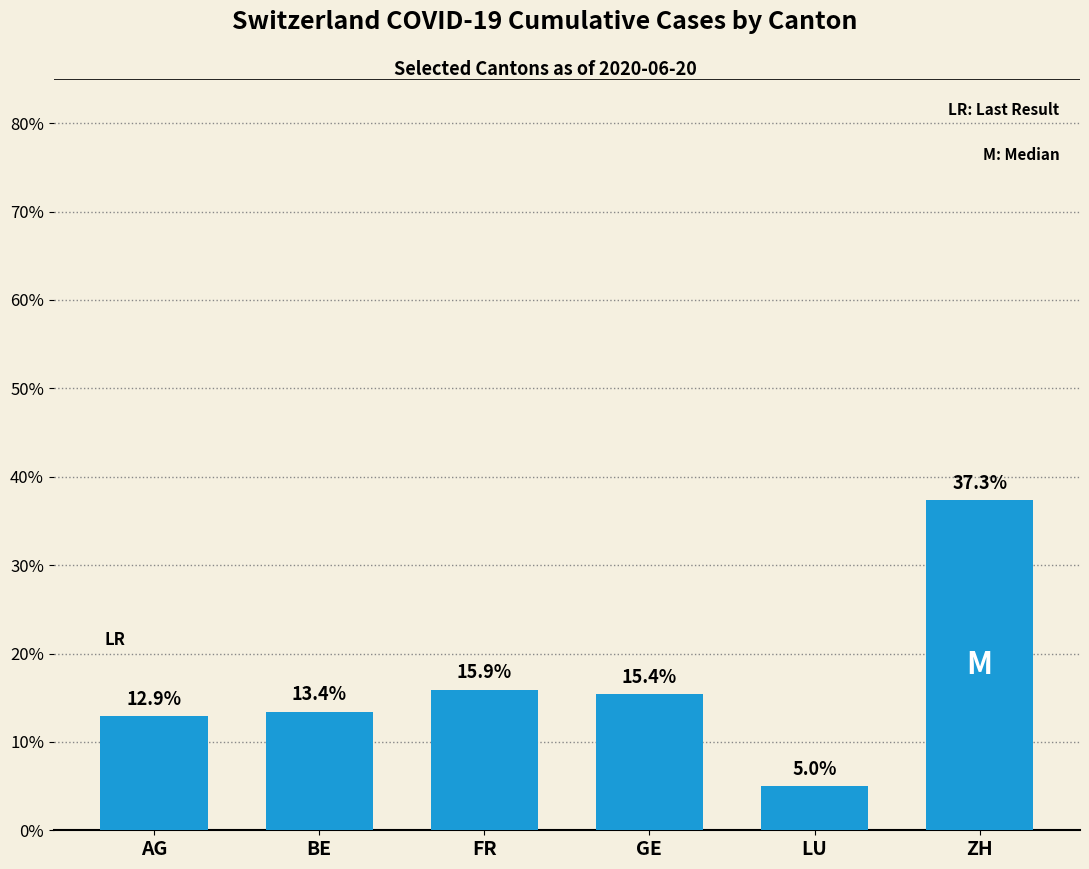

List the labels in order of value, largest first.

ZH, FR, GE, BE, AG, LU